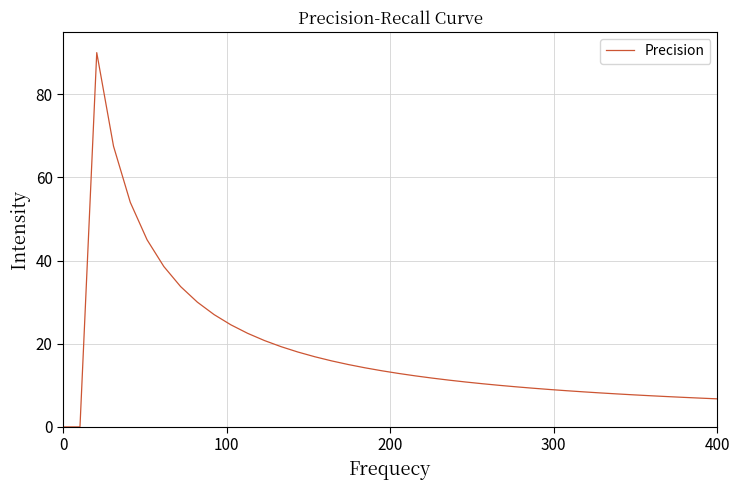

What is the maximum value shown in the chart?

90.0